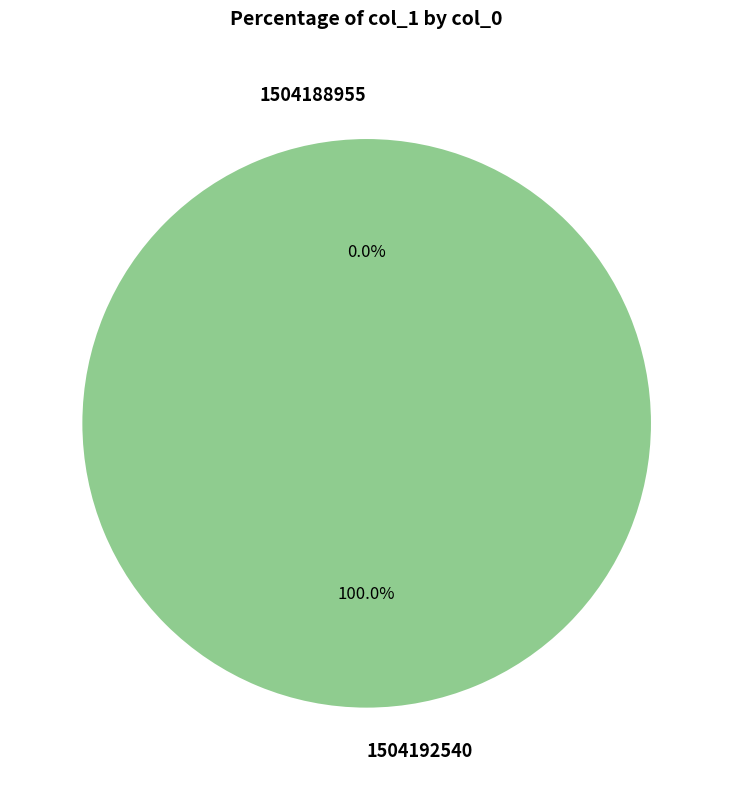

Which category has the biggest portion of the pie?

1504192540